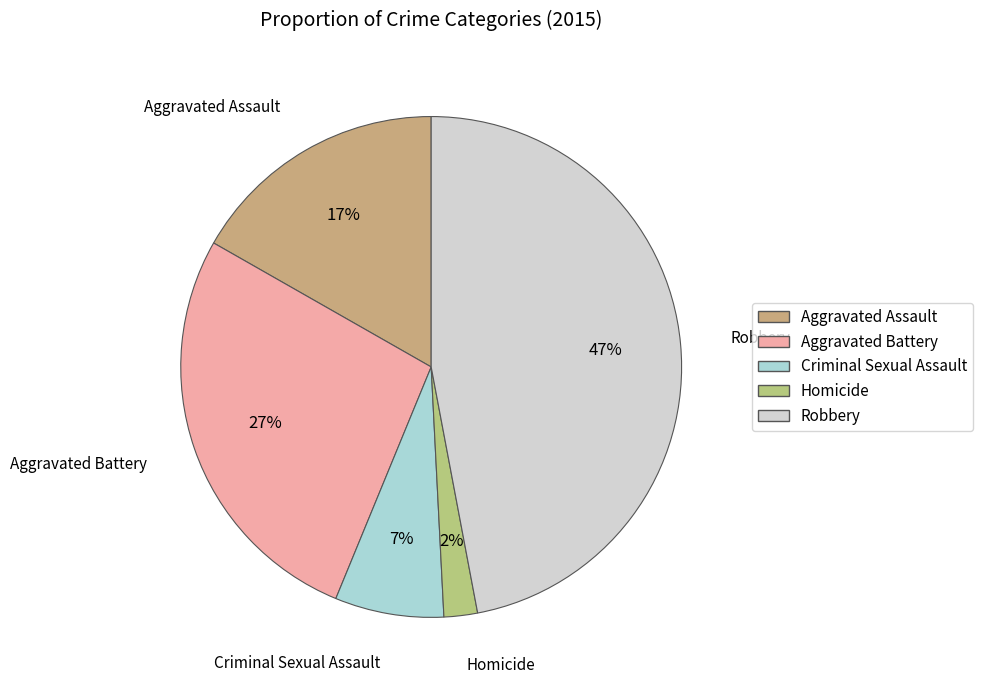

Which has a higher value, Homicide or Aggravated Assault?

Aggravated Assault